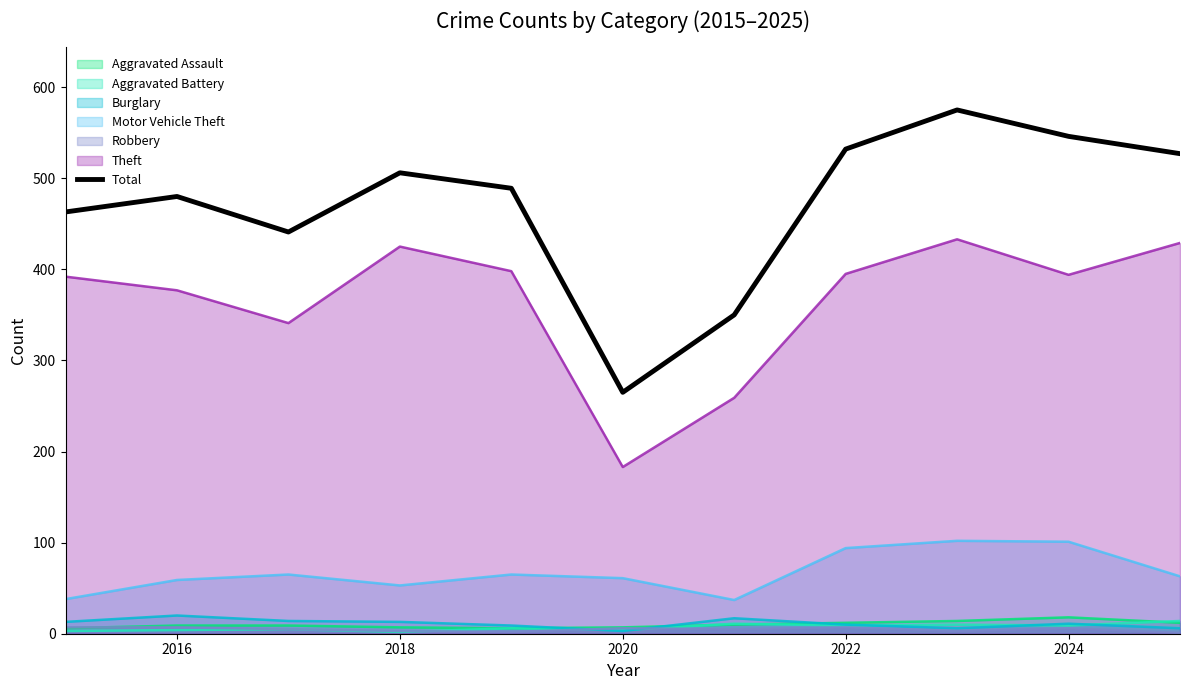

Which series has the largest range (max minus min)?

Total